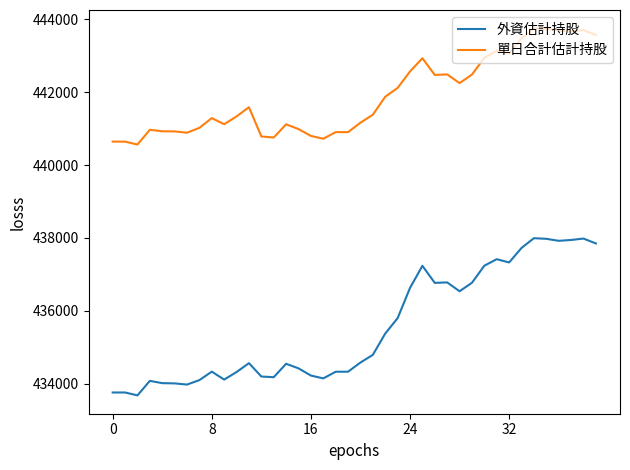

What is the minimum value for 單日合計估計持股?

440562